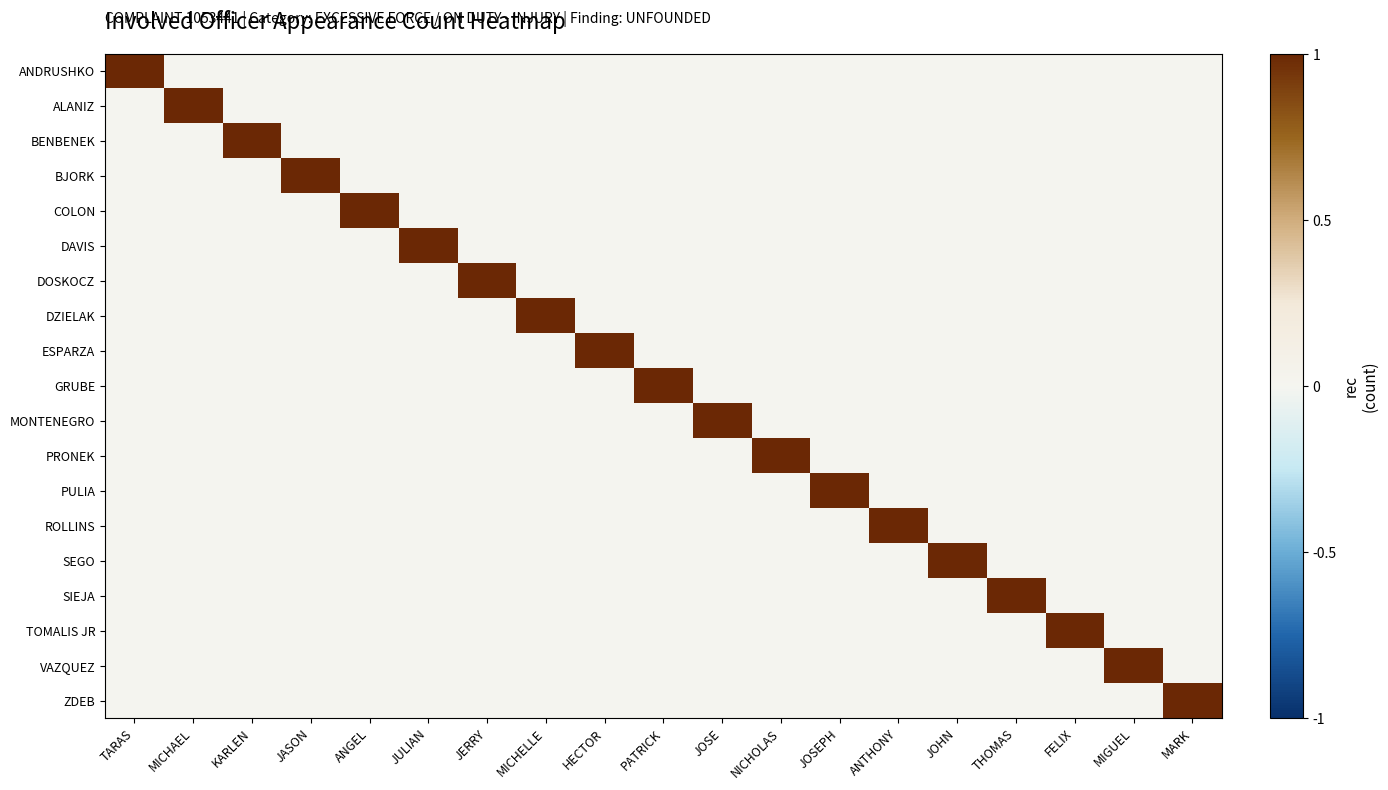

Reading left to right, extract all data points from this chart.

ANDRUSHKO: TARAS=1	MICHAEL=0	KARLEN=0	JASON=0	ANGEL=0	JULIAN=0	JERRY=0	MICHELLE=0	HECTOR=0	PATRICK=0	JOSE=0	NICHOLAS=0	JOSEPH=0	ANTHONY=0	JOHN=0	THOMAS=0	FELIX=0	MIGUEL=0	MARK=0
ALANIZ: TARAS=0	MICHAEL=1	KARLEN=0	JASON=0	ANGEL=0	JULIAN=0	JERRY=0	MICHELLE=0	HECTOR=0	PATRICK=0	JOSE=0	NICHOLAS=0	JOSEPH=0	ANTHONY=0	JOHN=0	THOMAS=0	FELIX=0	MIGUEL=0	MARK=0
BENBENEK: TARAS=0	MICHAEL=0	KARLEN=1	JASON=0	ANGEL=0	JULIAN=0	JERRY=0	MICHELLE=0	HECTOR=0	PATRICK=0	JOSE=0	NICHOLAS=0	JOSEPH=0	ANTHONY=0	JOHN=0	THOMAS=0	FELIX=0	MIGUEL=0	MARK=0
BJORK: TARAS=0	MICHAEL=0	KARLEN=0	JASON=1	ANGEL=0	JULIAN=0	JERRY=0	MICHELLE=0	HECTOR=0	PATRICK=0	JOSE=0	NICHOLAS=0	JOSEPH=0	ANTHONY=0	JOHN=0	THOMAS=0	FELIX=0	MIGUEL=0	MARK=0
COLON: TARAS=0	MICHAEL=0	KARLEN=0	JASON=0	ANGEL=1	JULIAN=0	JERRY=0	MICHELLE=0	HECTOR=0	PATRICK=0	JOSE=0	NICHOLAS=0	JOSEPH=0	ANTHONY=0	JOHN=0	THOMAS=0	FELIX=0	MIGUEL=0	MARK=0
DAVIS: TARAS=0	MICHAEL=0	KARLEN=0	JASON=0	ANGEL=0	JULIAN=1	JERRY=0	MICHELLE=0	HECTOR=0	PATRICK=0	JOSE=0	NICHOLAS=0	JOSEPH=0	ANTHONY=0	JOHN=0	THOMAS=0	FELIX=0	MIGUEL=0	MARK=0
DOSKOCZ: TARAS=0	MICHAEL=0	KARLEN=0	JASON=0	ANGEL=0	JULIAN=0	JERRY=1	MICHELLE=0	HECTOR=0	PATRICK=0	JOSE=0	NICHOLAS=0	JOSEPH=0	ANTHONY=0	JOHN=0	THOMAS=0	FELIX=0	MIGUEL=0	MARK=0
DZIELAK: TARAS=0	MICHAEL=0	KARLEN=0	JASON=0	ANGEL=0	JULIAN=0	JERRY=0	MICHELLE=1	HECTOR=0	PATRICK=0	JOSE=0	NICHOLAS=0	JOSEPH=0	ANTHONY=0	JOHN=0	THOMAS=0	FELIX=0	MIGUEL=0	MARK=0
ESPARZA: TARAS=0	MICHAEL=0	KARLEN=0	JASON=0	ANGEL=0	JULIAN=0	JERRY=0	MICHELLE=0	HECTOR=1	PATRICK=0	JOSE=0	NICHOLAS=0	JOSEPH=0	ANTHONY=0	JOHN=0	THOMAS=0	FELIX=0	MIGUEL=0	MARK=0
GRUBE: TARAS=0	MICHAEL=0	KARLEN=0	JASON=0	ANGEL=0	JULIAN=0	JERRY=0	MICHELLE=0	HECTOR=0	PATRICK=1	JOSE=0	NICHOLAS=0	JOSEPH=0	ANTHONY=0	JOHN=0	THOMAS=0	FELIX=0	MIGUEL=0	MARK=0
MONTENEGRO: TARAS=0	MICHAEL=0	KARLEN=0	JASON=0	ANGEL=0	JULIAN=0	JERRY=0	MICHELLE=0	HECTOR=0	PATRICK=0	JOSE=1	NICHOLAS=0	JOSEPH=0	ANTHONY=0	JOHN=0	THOMAS=0	FELIX=0	MIGUEL=0	MARK=0
PRONEK: TARAS=0	MICHAEL=0	KARLEN=0	JASON=0	ANGEL=0	JULIAN=0	JERRY=0	MICHELLE=0	HECTOR=0	PATRICK=0	JOSE=0	NICHOLAS=1	JOSEPH=0	ANTHONY=0	JOHN=0	THOMAS=0	FELIX=0	MIGUEL=0	MARK=0
PULIA: TARAS=0	MICHAEL=0	KARLEN=0	JASON=0	ANGEL=0	JULIAN=0	JERRY=0	MICHELLE=0	HECTOR=0	PATRICK=0	JOSE=0	NICHOLAS=0	JOSEPH=1	ANTHONY=0	JOHN=0	THOMAS=0	FELIX=0	MIGUEL=0	MARK=0
ROLLINS: TARAS=0	MICHAEL=0	KARLEN=0	JASON=0	ANGEL=0	JULIAN=0	JERRY=0	MICHELLE=0	HECTOR=0	PATRICK=0	JOSE=0	NICHOLAS=0	JOSEPH=0	ANTHONY=1	JOHN=0	THOMAS=0	FELIX=0	MIGUEL=0	MARK=0
SEGO: TARAS=0	MICHAEL=0	KARLEN=0	JASON=0	ANGEL=0	JULIAN=0	JERRY=0	MICHELLE=0	HECTOR=0	PATRICK=0	JOSE=0	NICHOLAS=0	JOSEPH=0	ANTHONY=0	JOHN=1	THOMAS=0	FELIX=0	MIGUEL=0	MARK=0
SIEJA: TARAS=0	MICHAEL=0	KARLEN=0	JASON=0	ANGEL=0	JULIAN=0	JERRY=0	MICHELLE=0	HECTOR=0	PATRICK=0	JOSE=0	NICHOLAS=0	JOSEPH=0	ANTHONY=0	JOHN=0	THOMAS=1	FELIX=0	MIGUEL=0	MARK=0
TOMALIS JR: TARAS=0	MICHAEL=0	KARLEN=0	JASON=0	ANGEL=0	JULIAN=0	JERRY=0	MICHELLE=0	HECTOR=0	PATRICK=0	JOSE=0	NICHOLAS=0	JOSEPH=0	ANTHONY=0	JOHN=0	THOMAS=0	FELIX=1	MIGUEL=0	MARK=0
VAZQUEZ: TARAS=0	MICHAEL=0	KARLEN=0	JASON=0	ANGEL=0	JULIAN=0	JERRY=0	MICHELLE=0	HECTOR=0	PATRICK=0	JOSE=0	NICHOLAS=0	JOSEPH=0	ANTHONY=0	JOHN=0	THOMAS=0	FELIX=0	MIGUEL=1	MARK=0
ZDEB: TARAS=0	MICHAEL=0	KARLEN=0	JASON=0	ANGEL=0	JULIAN=0	JERRY=0	MICHELLE=0	HECTOR=0	PATRICK=0	JOSE=0	NICHOLAS=0	JOSEPH=0	ANTHONY=0	JOHN=0	THOMAS=0	FELIX=0	MIGUEL=0	MARK=1